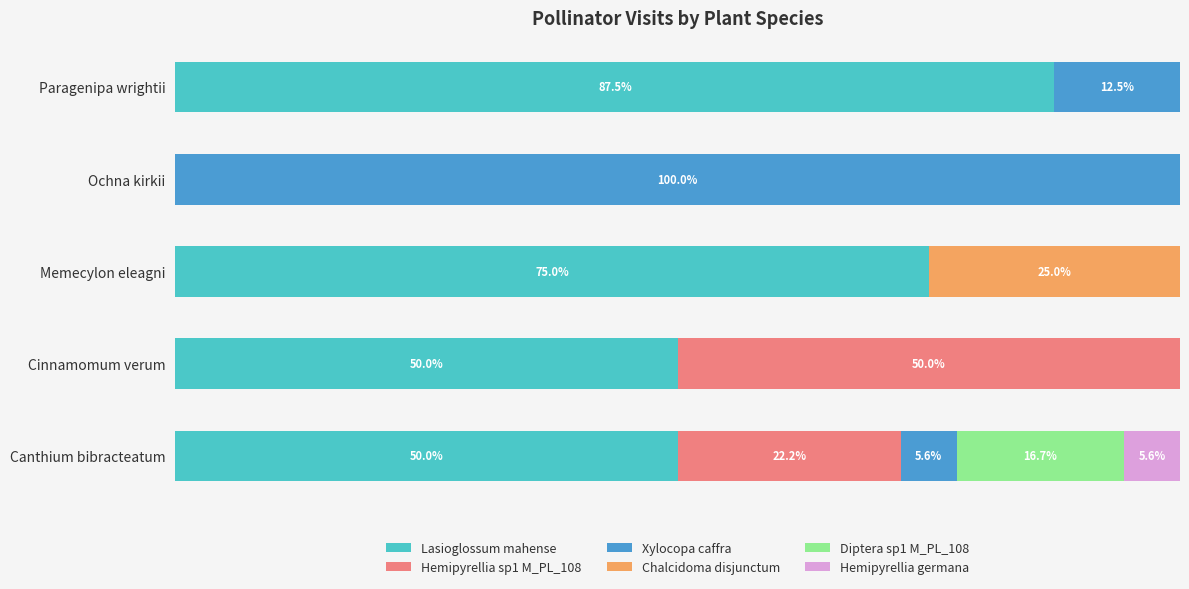

What are all the series names shown in the legend?

Lasioglossum mahense, Hemipyrellia sp1 M_PL_108, Xylocopa caffra, Chalcidoma disjunctum, Diptera sp1 M_PL_108, Hemipyrellia germana